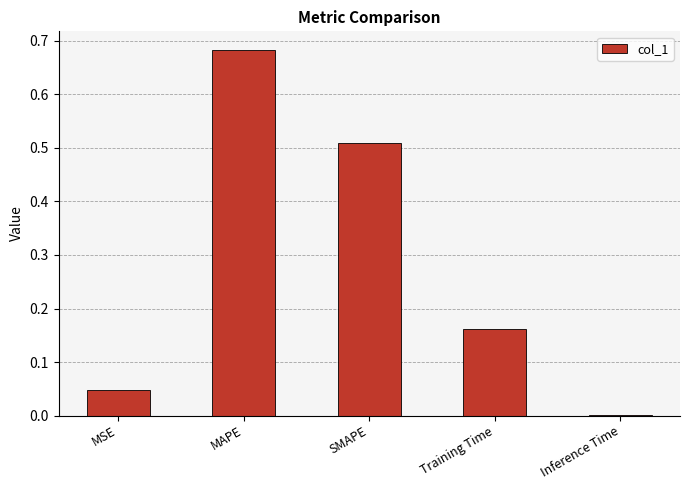

Is it true that the value at MSE is 0.0?

True